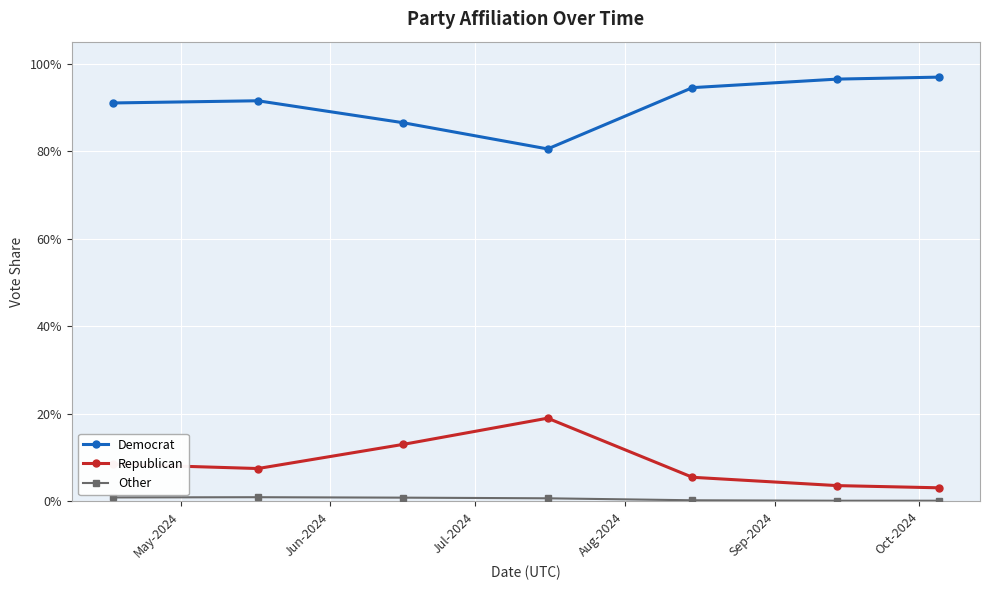

Is this an area chart (filled region under the line)?

No